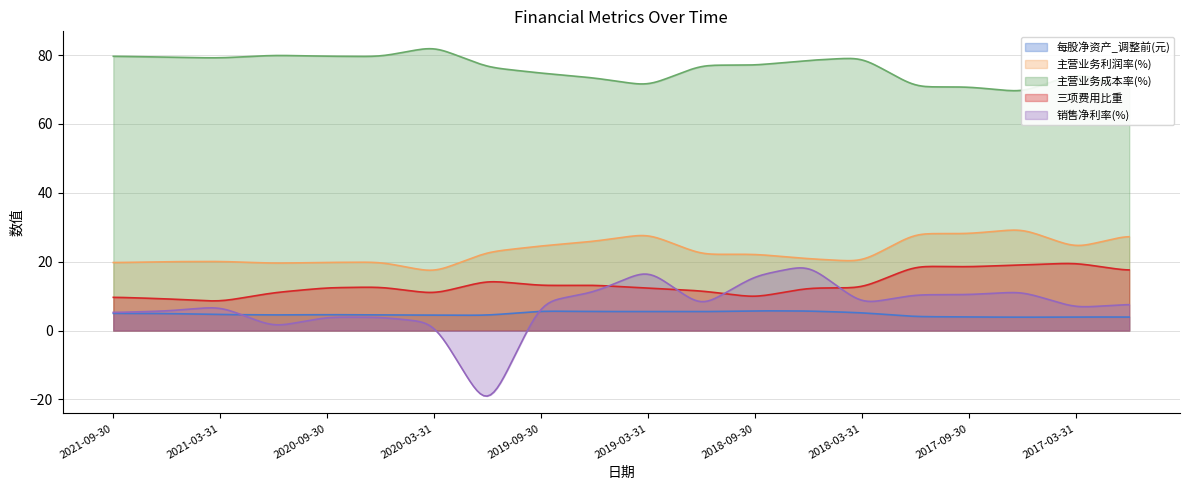

What position from the left is 2016-12-31?

20